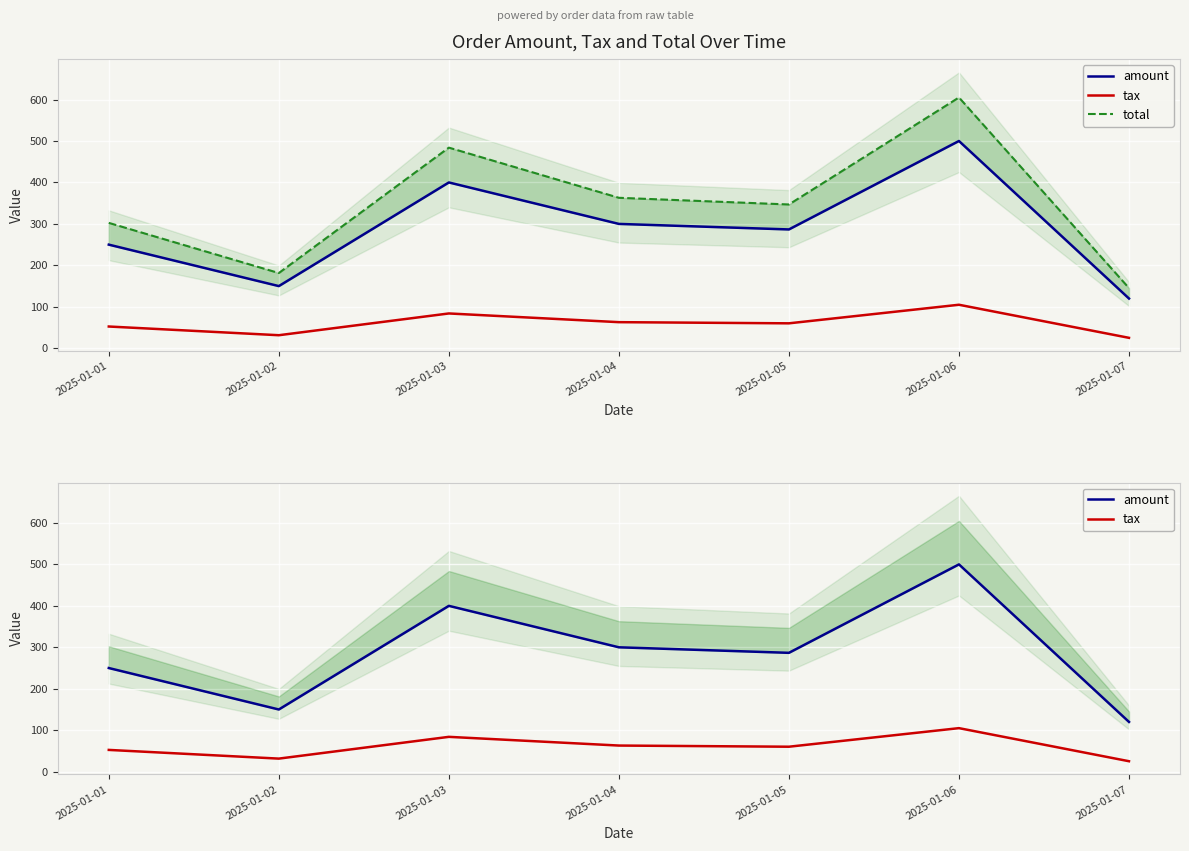

What is the value of the amount point at the 5th from the left?

286.7